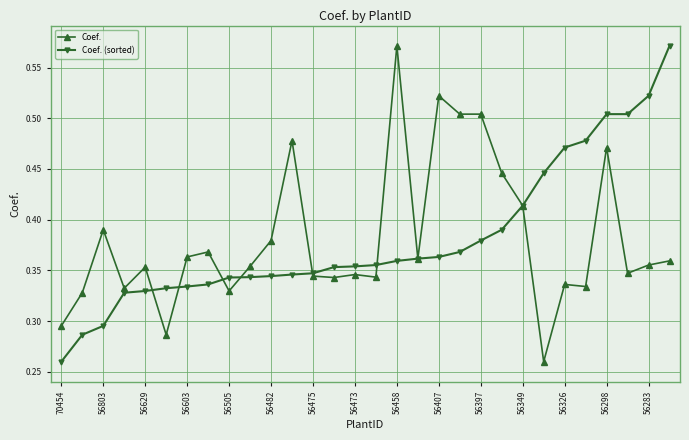

At how many categories does at least one series exceed 0?

30